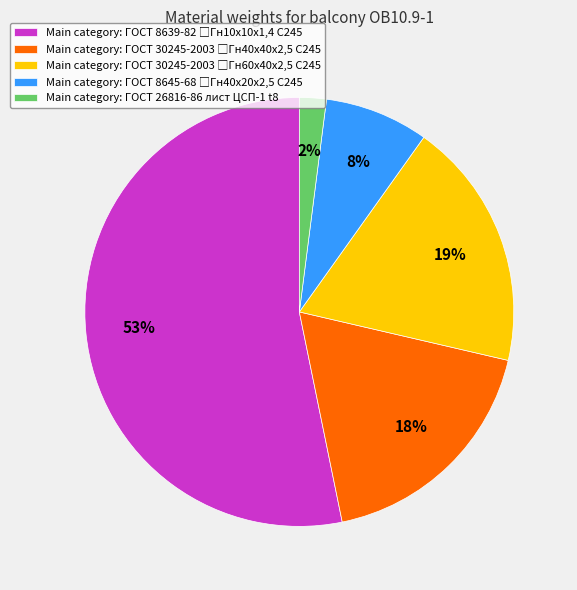

Is there any slice that represents more than half of the pie?

Yes